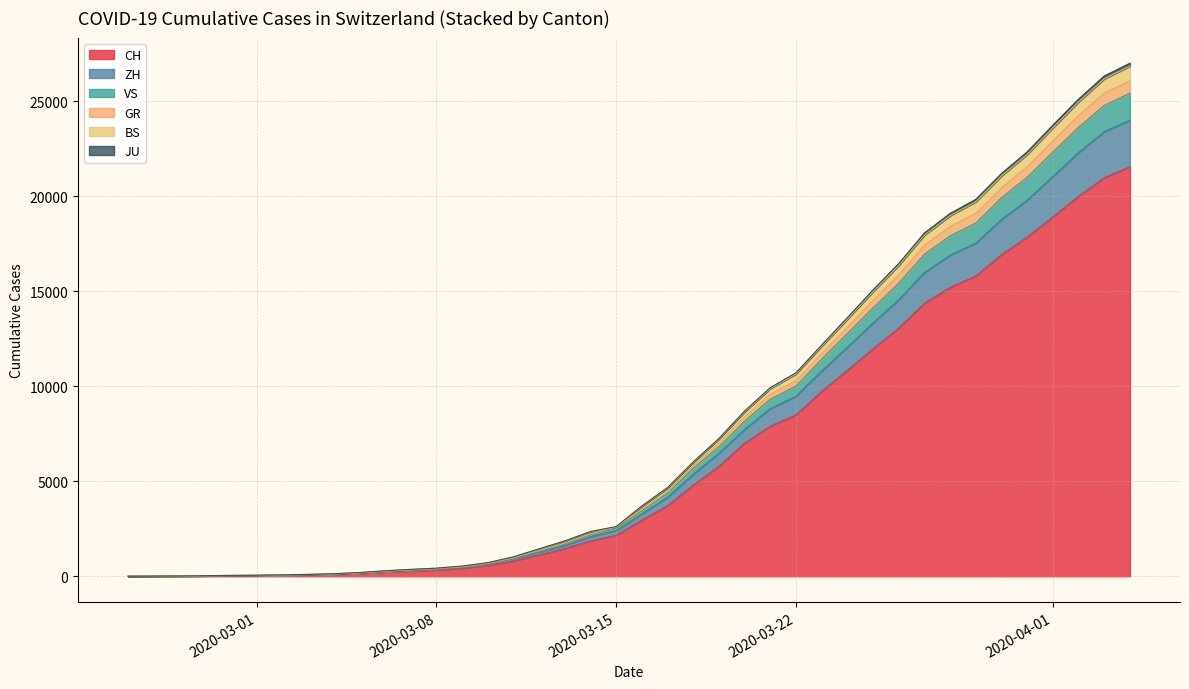

Which series has the largest total across all categories?

CH